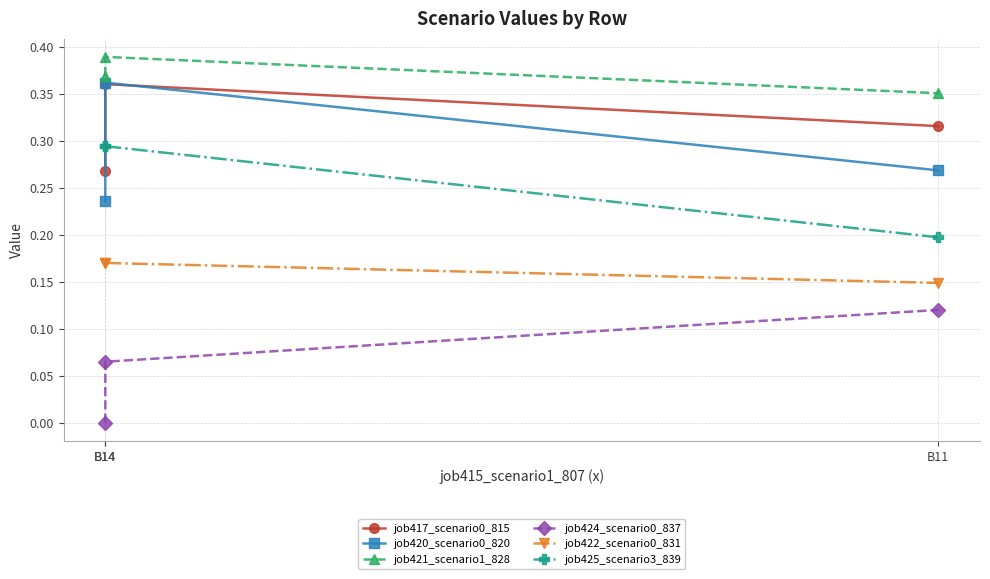

Rank the categories by job422_scenario0_831 value from lowest to highest.

B11, B14, B14